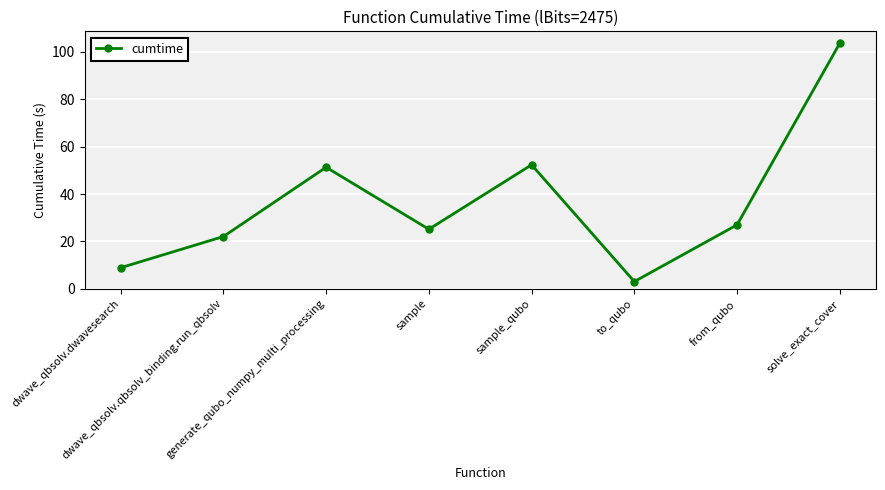

At which category does the data reach its first local peak?

generate_qubo_numpy_multi_processing